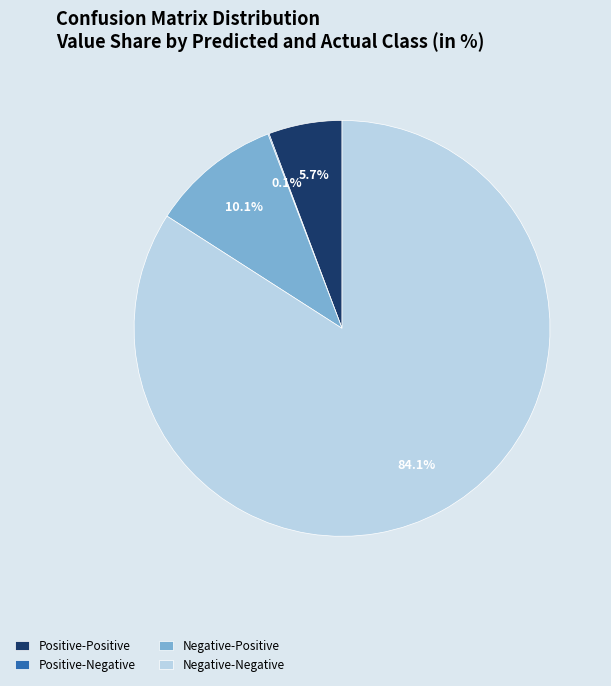

Which slice is the largest?

Negative-Negative